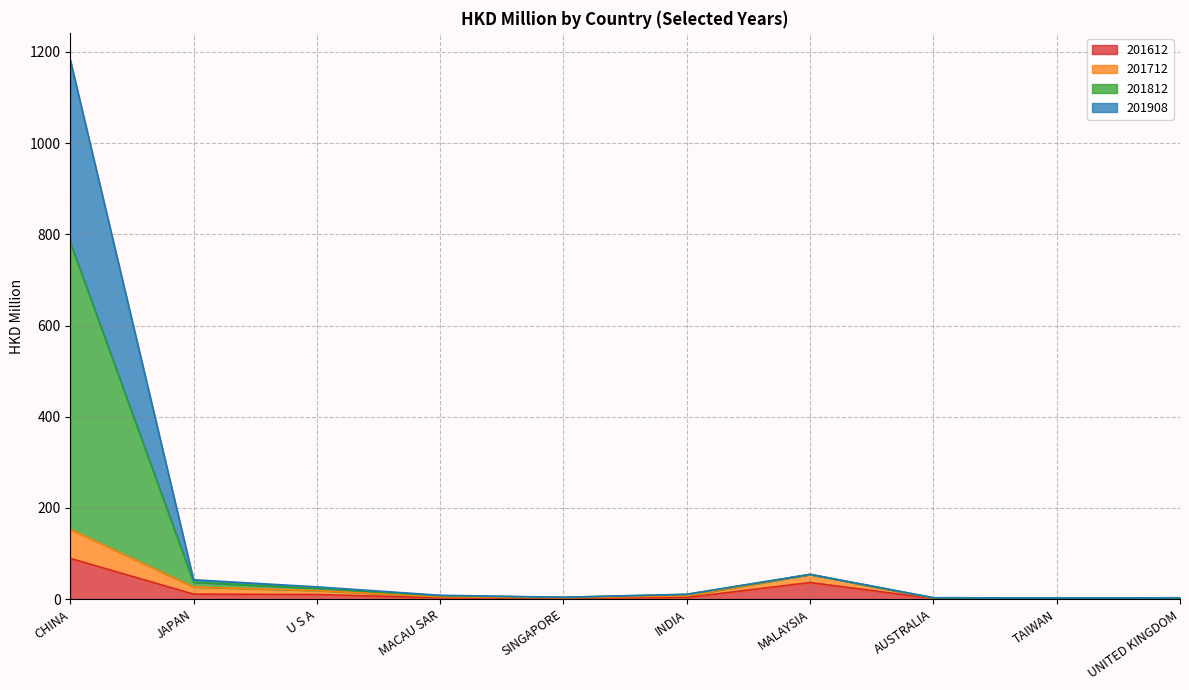

What is the greatest value displayed?

1182.8